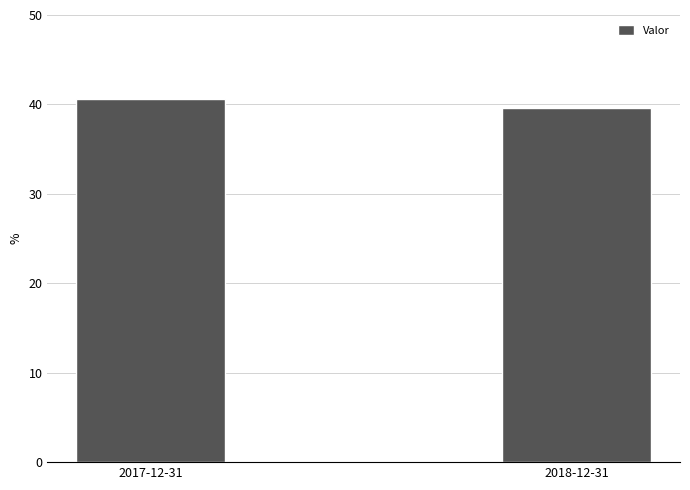

The value at 2018-12-31 is 0.4. True or false?

True